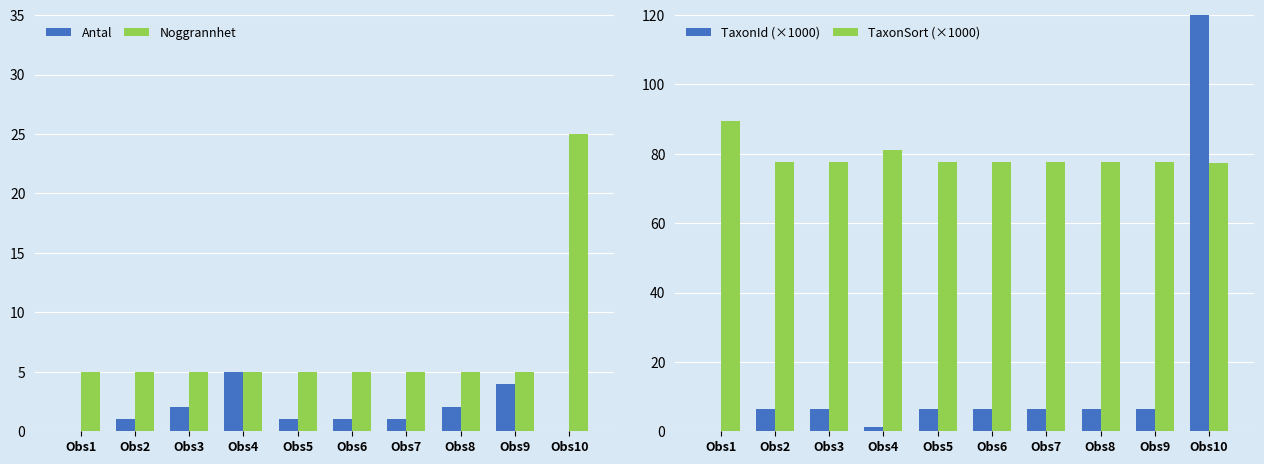

The value of Antal at Obs7 is 1.6. True or false?

False